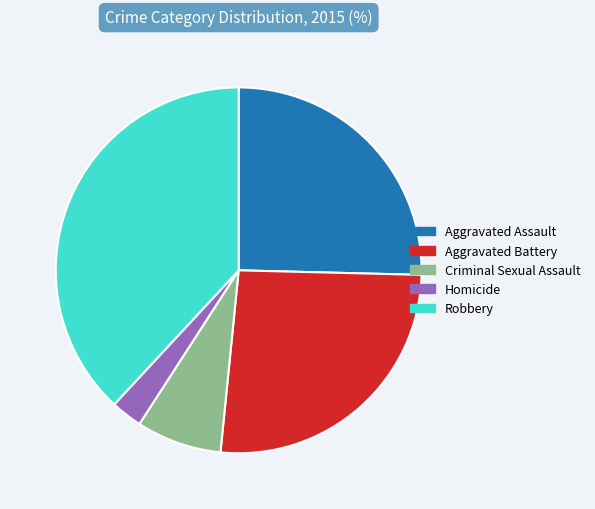

True or false: Homicide accounts for 3% of the total.

True